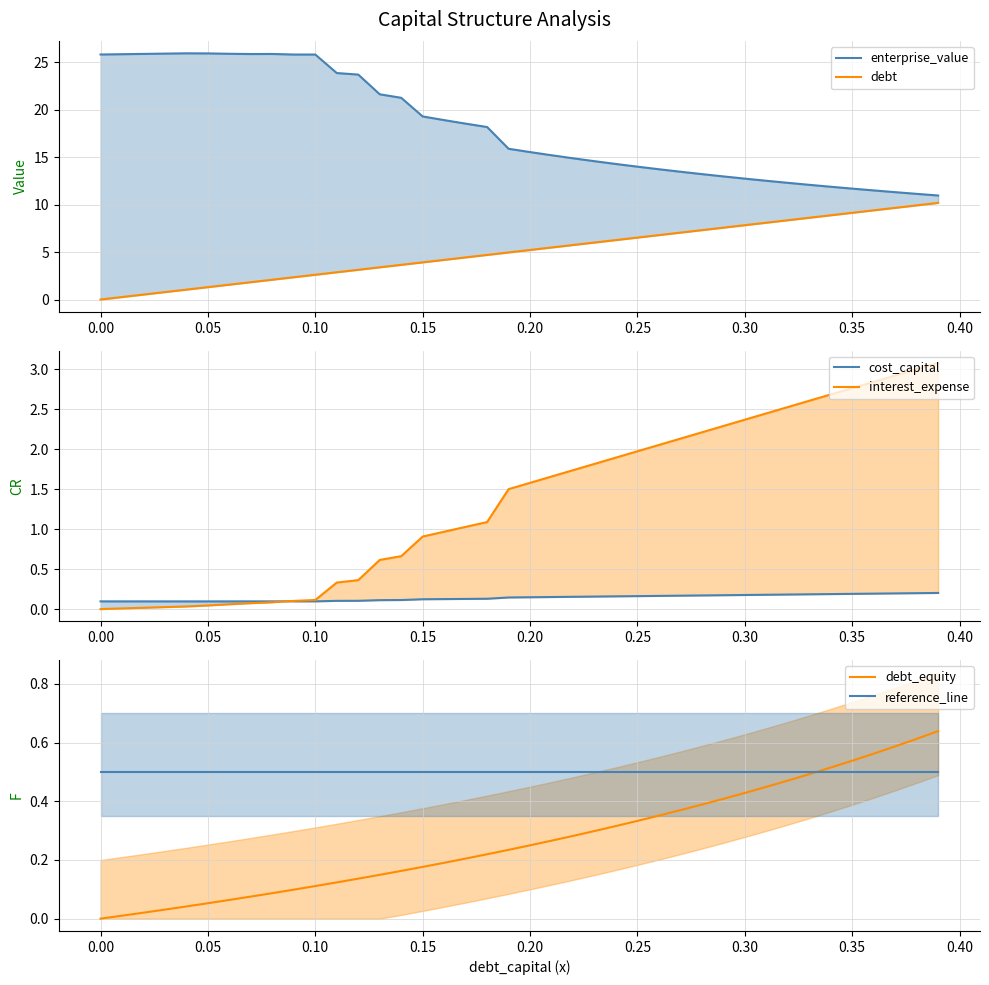

True or false: interest_expense and debt cross at least once.

False